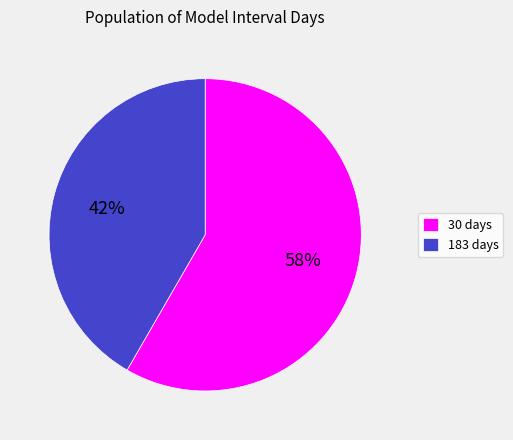

Combined, do 183 days and 30 days account for over 50%?

Yes